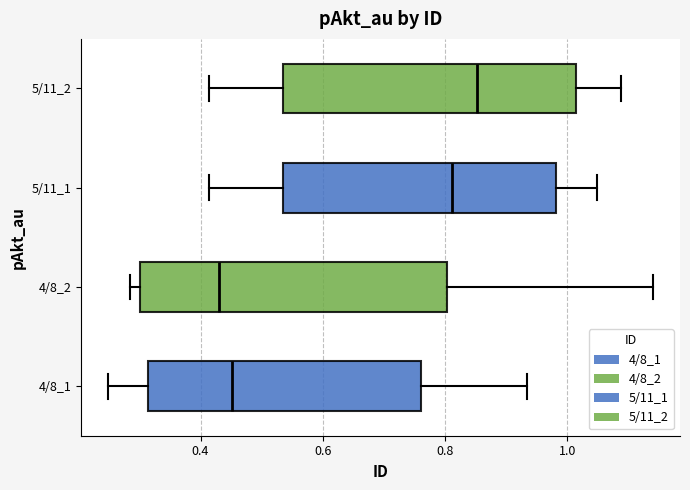

Reading bottom to top, read every box against the x-axis: the position of its median line, the range the box covers, and the ends of its whiskers. The values are not printed on the chart, so give them approximately, as read against the axis.

4/8_1: median 0.46, box 0.32 to 0.76, whiskers 0.24 to 0.94
4/8_2: median 0.42, box 0.30 to 0.80, whiskers 0.28 to 1.14
5/11_1: median 0.82, box 0.54 to 0.98, whiskers 0.42 to 1.04
5/11_2: median 0.86, box 0.54 to 1.02, whiskers 0.42 to 1.08